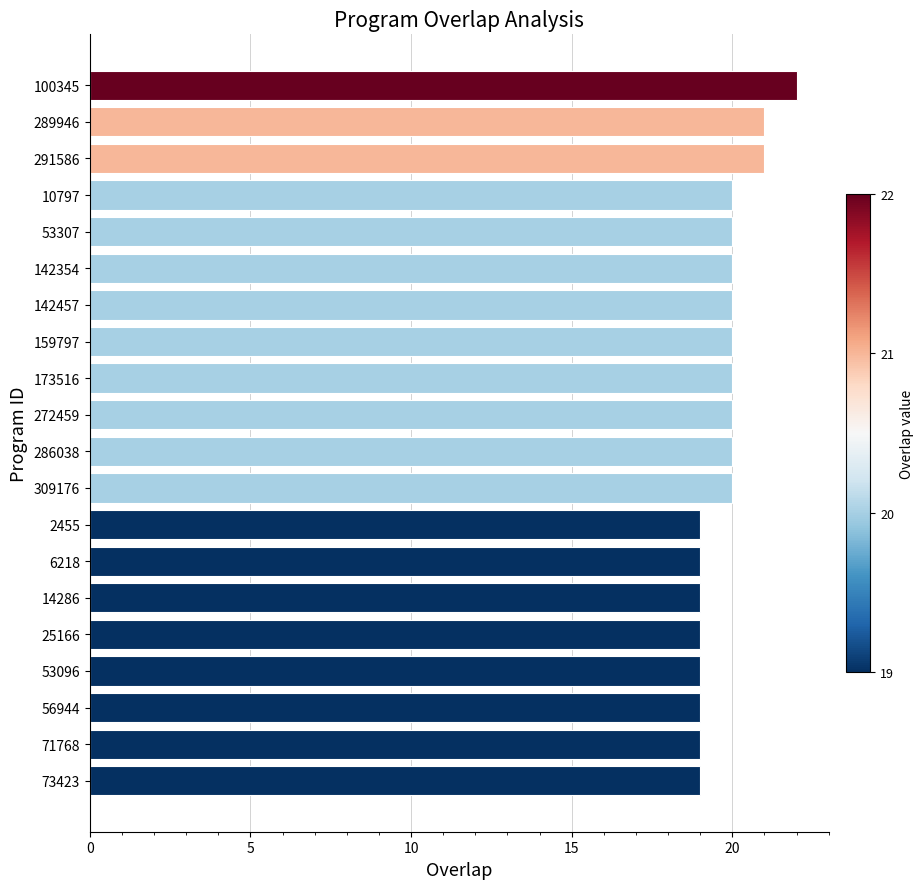

What is the sum of all values?

396